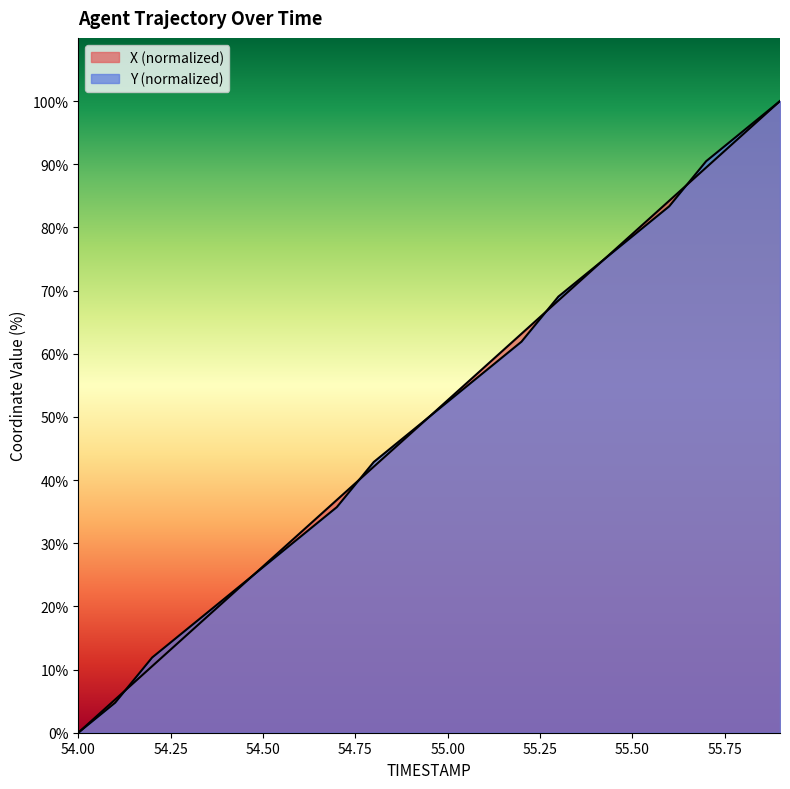

What is the difference between the X values at 54.3 and 55.9?

84.2